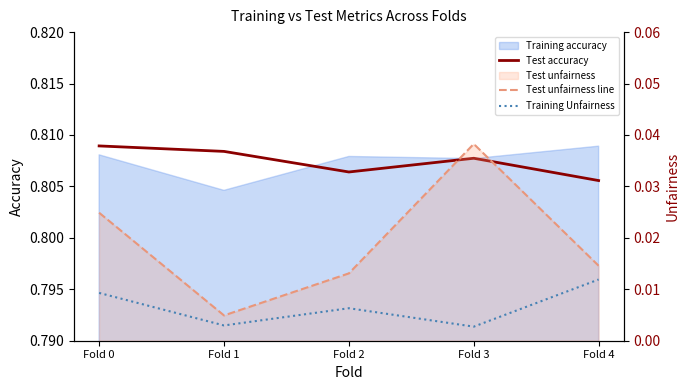

What is the sum of the Test accuracy values at Fold 2 and Fold 0?

1.6